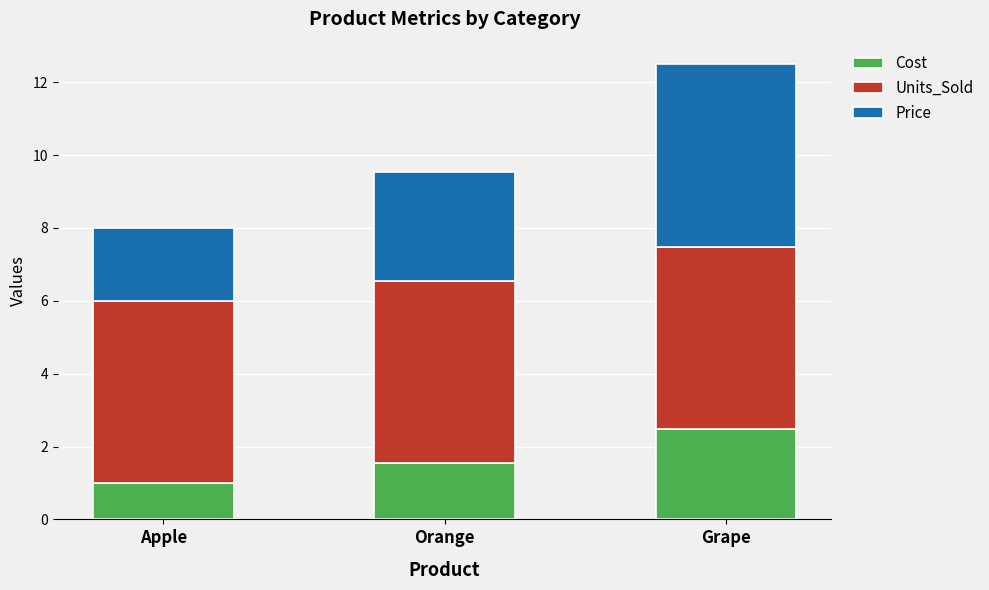

What are all the series names shown in the legend?

Cost, Units_Sold, Price